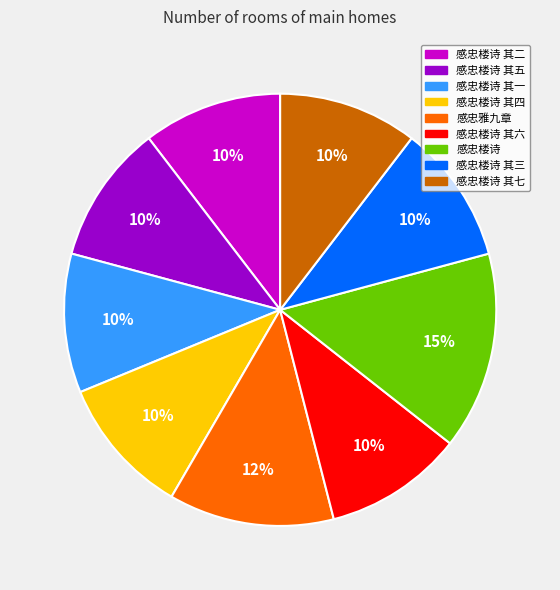

Is the sum of 感忠楼诗 其六 and 感忠雅九章 greater than half?

No